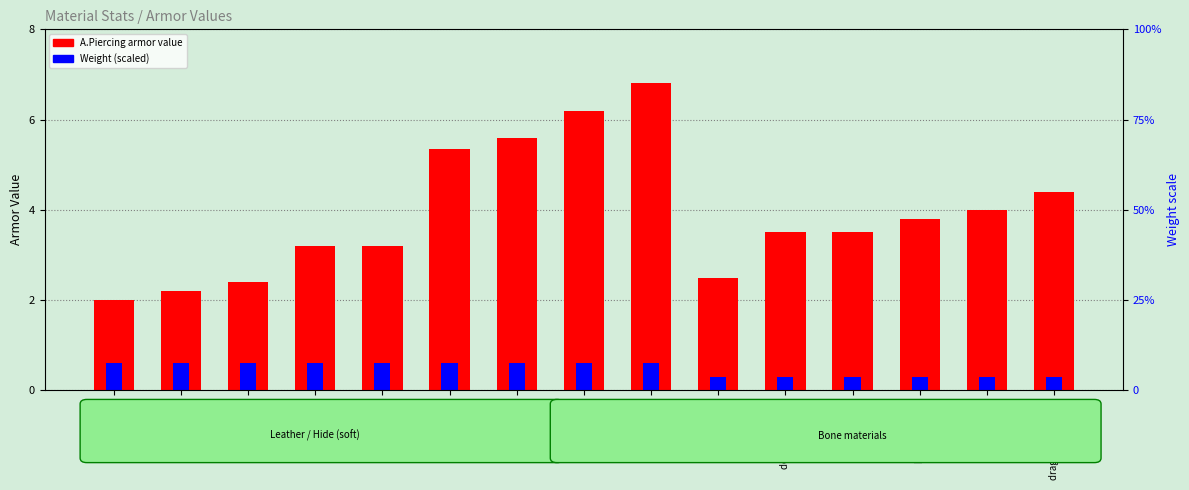

What is the label of the 7th bar from the left?

dragon red